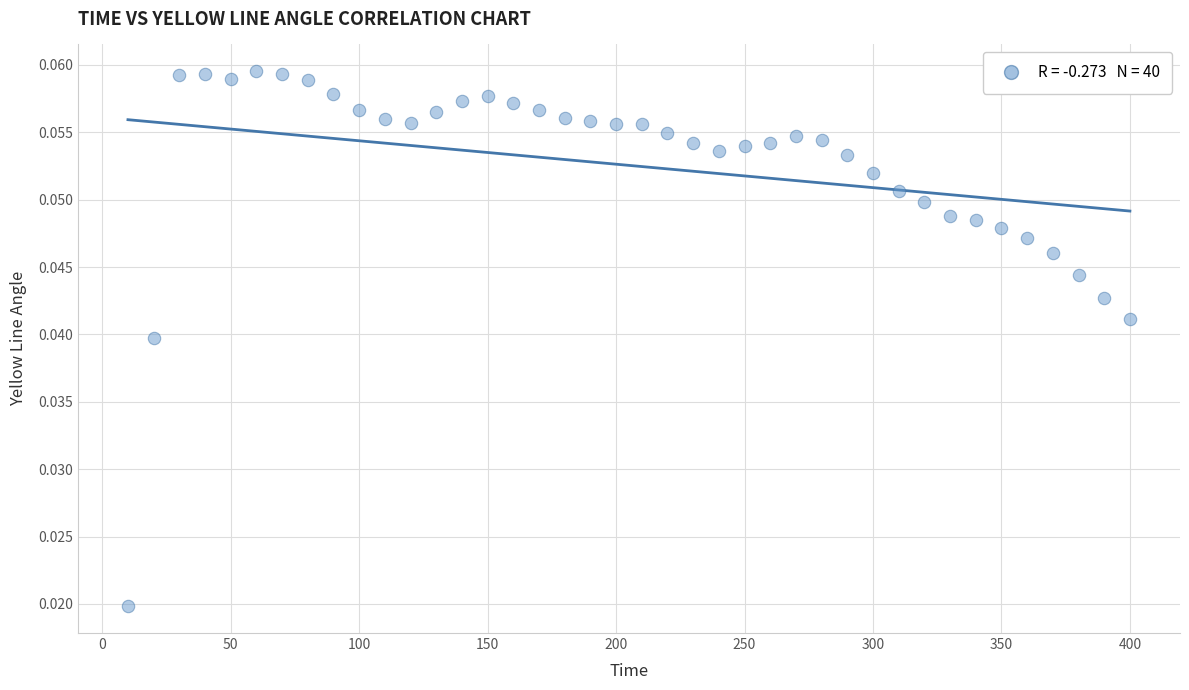

Count the number of points in this scatter plot.

40